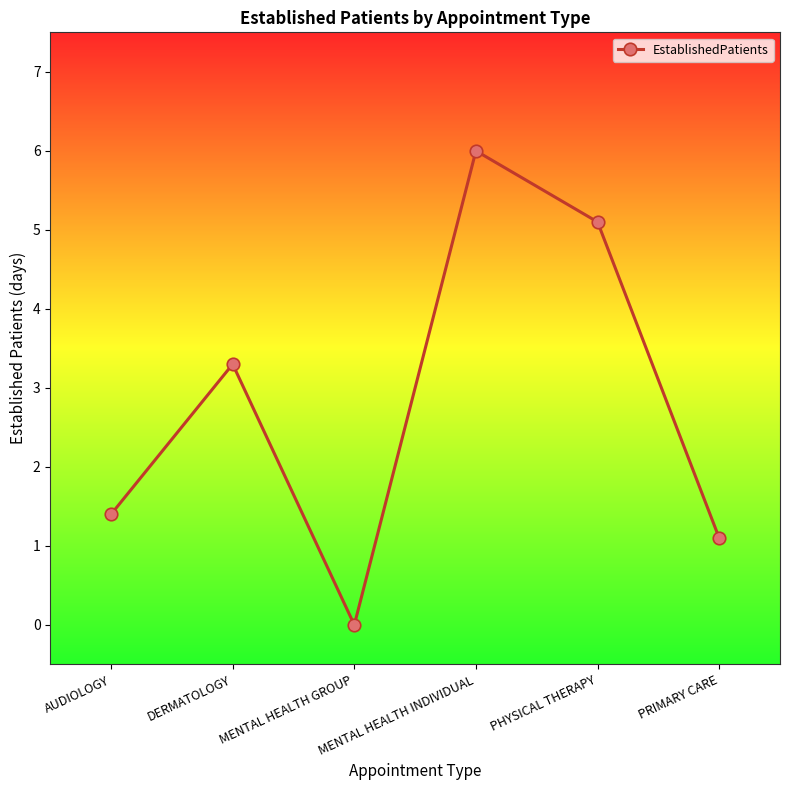

Which category has the highest value across all series?

MENTAL HEALTH INDIVIDUAL